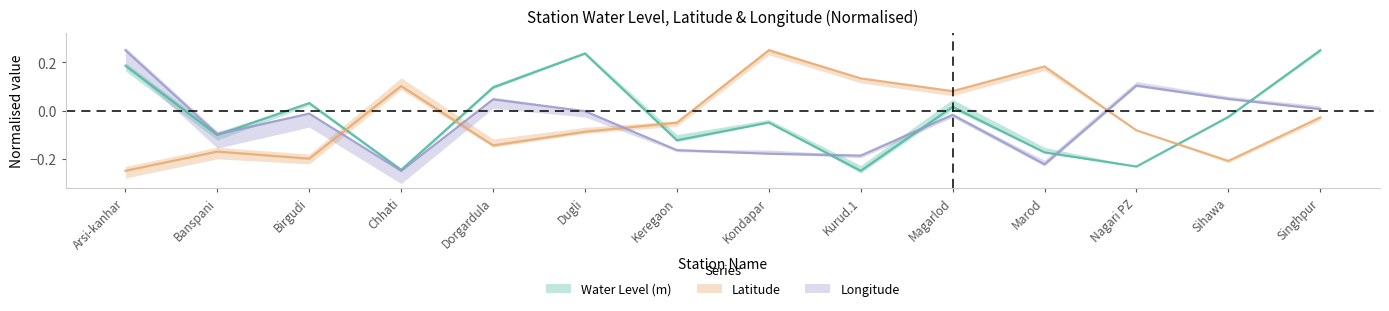

In Water Level (m), how many points are lower than both neighbors (excluding endpoints)?

5